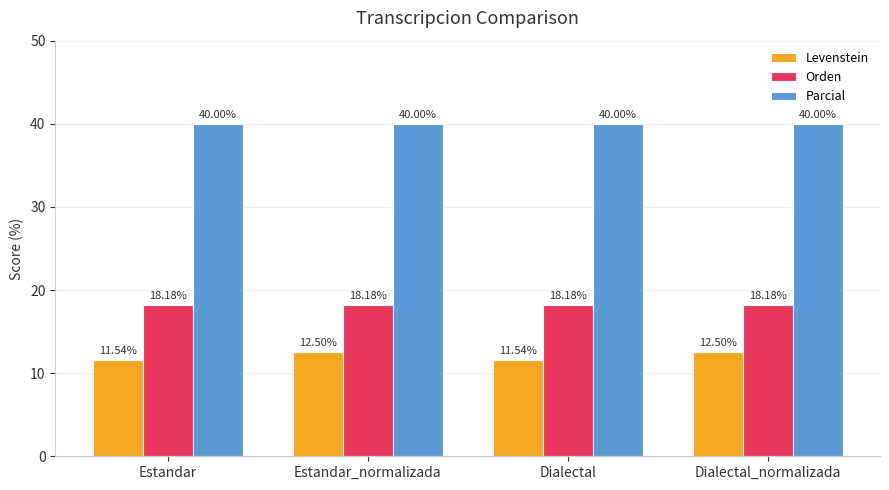

How many groups of bars are there?

4